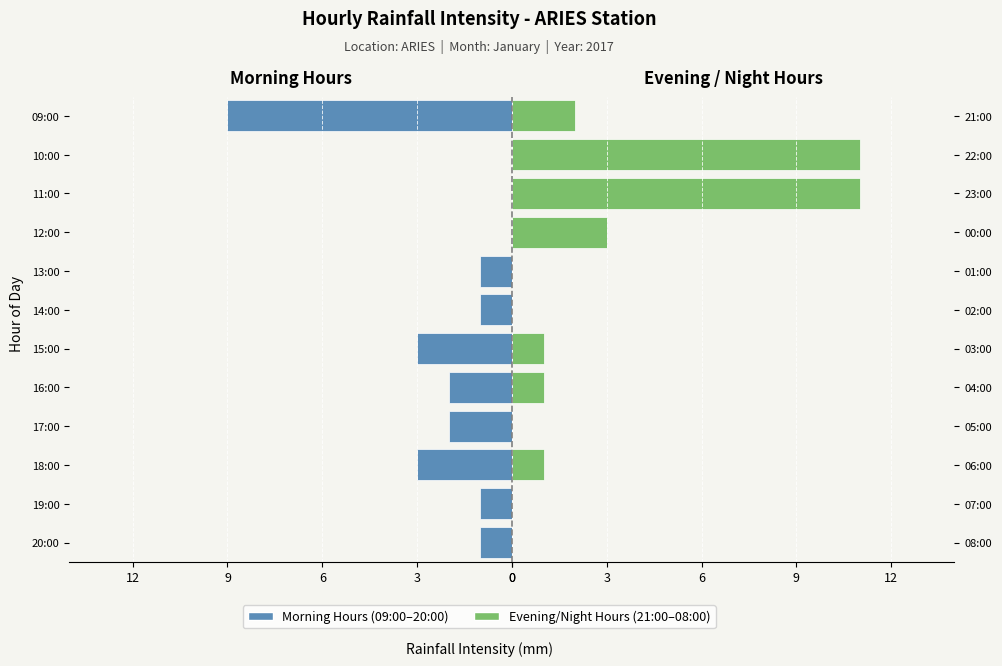

How many negative values does the Morning (09:00-20:00) series have?

9